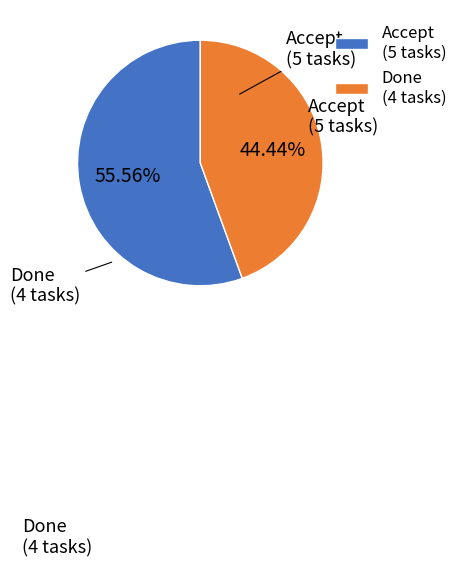

What is the total percentage of Accept and Done?

100.0%